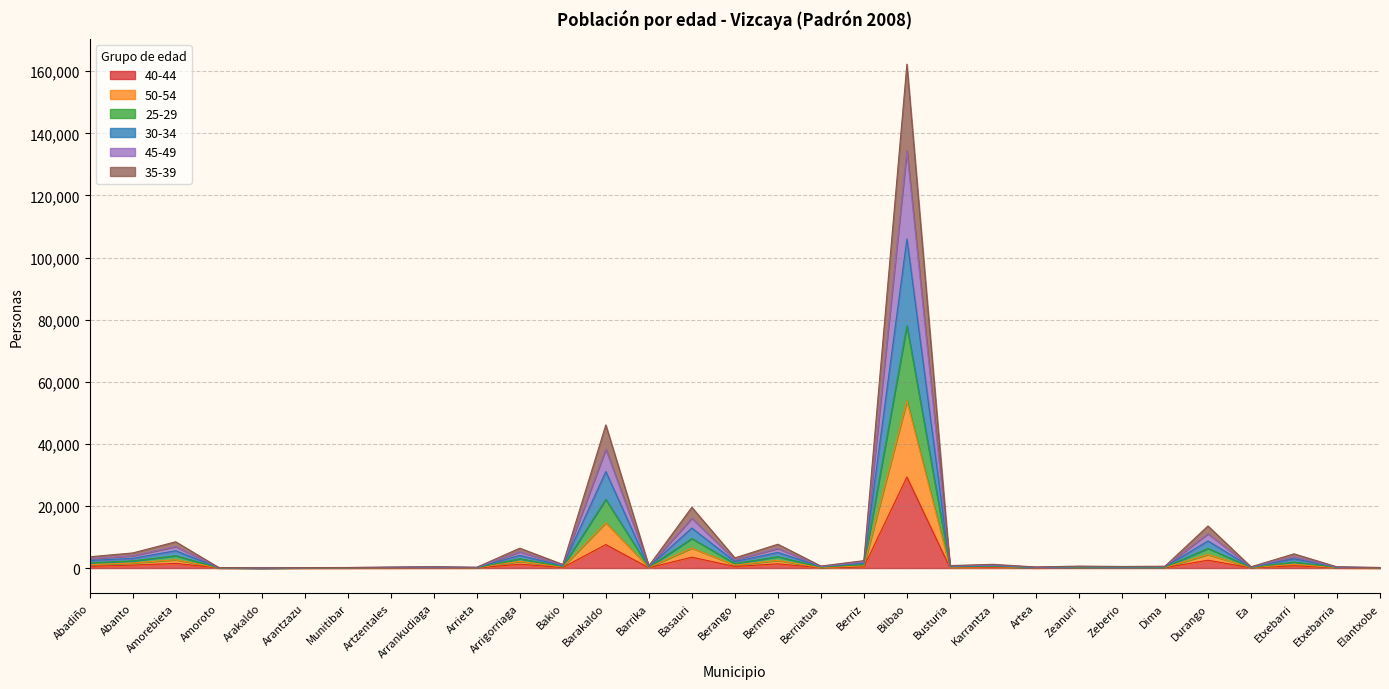

Is the value of 40-44 at Abadiño greater than the value of 45-49 at Abadiño?

No